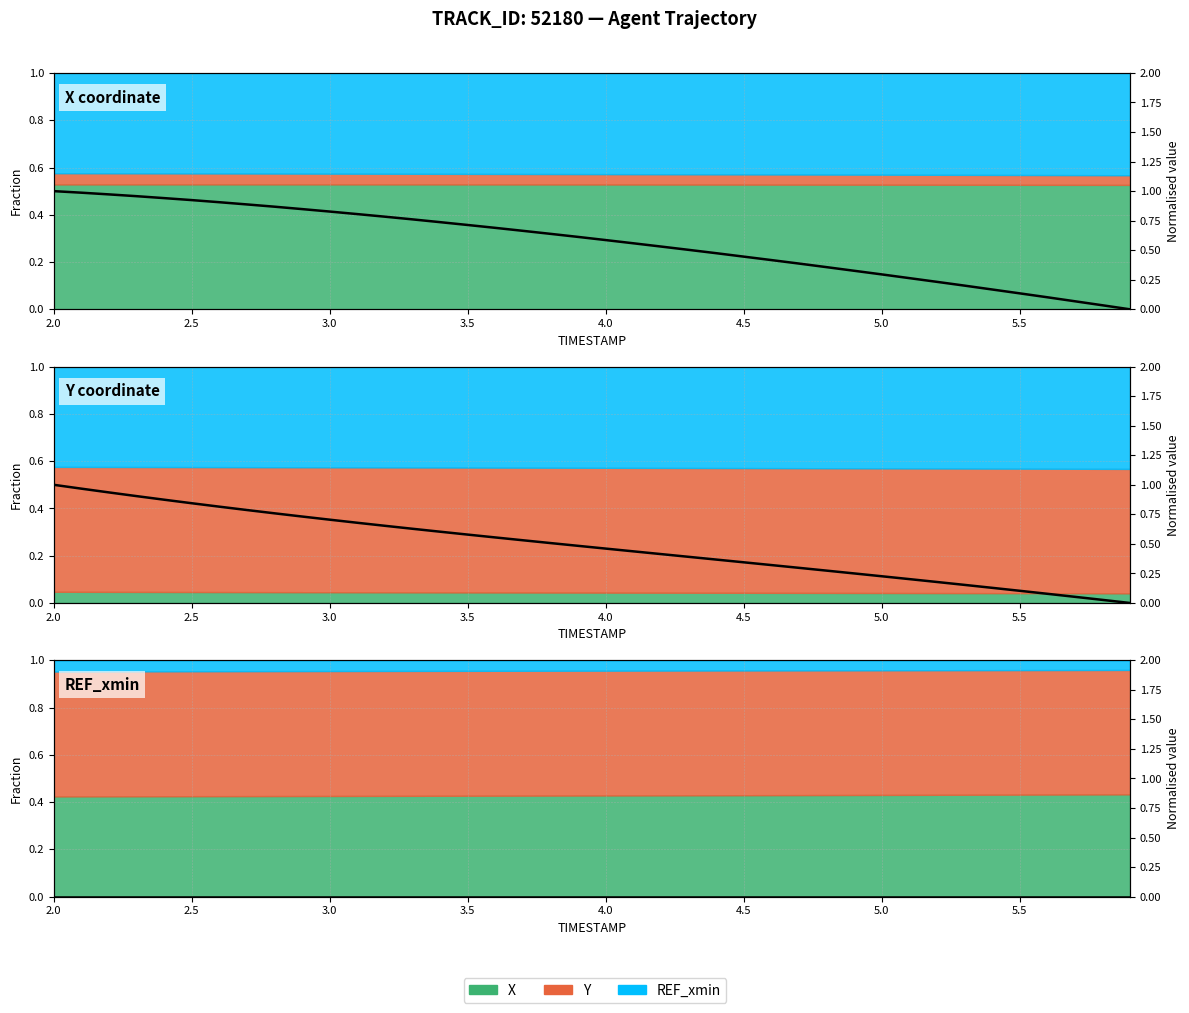

Is the value of X at 29 greater than the value of REF_xmin at 12?

Yes